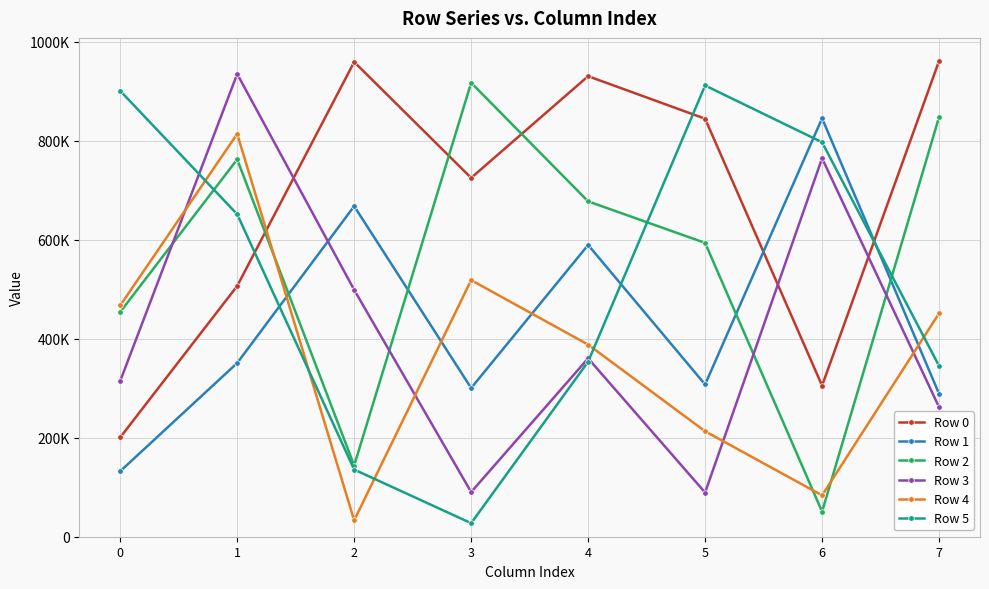

Between 0 and 7, which is larger?

7